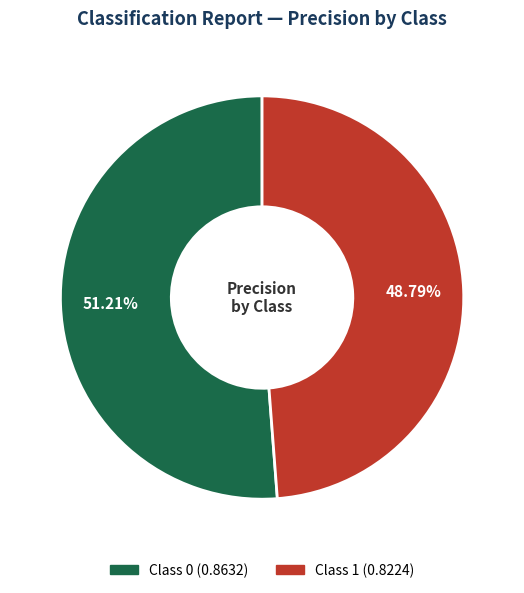

Count the number of slices in the pie.

2